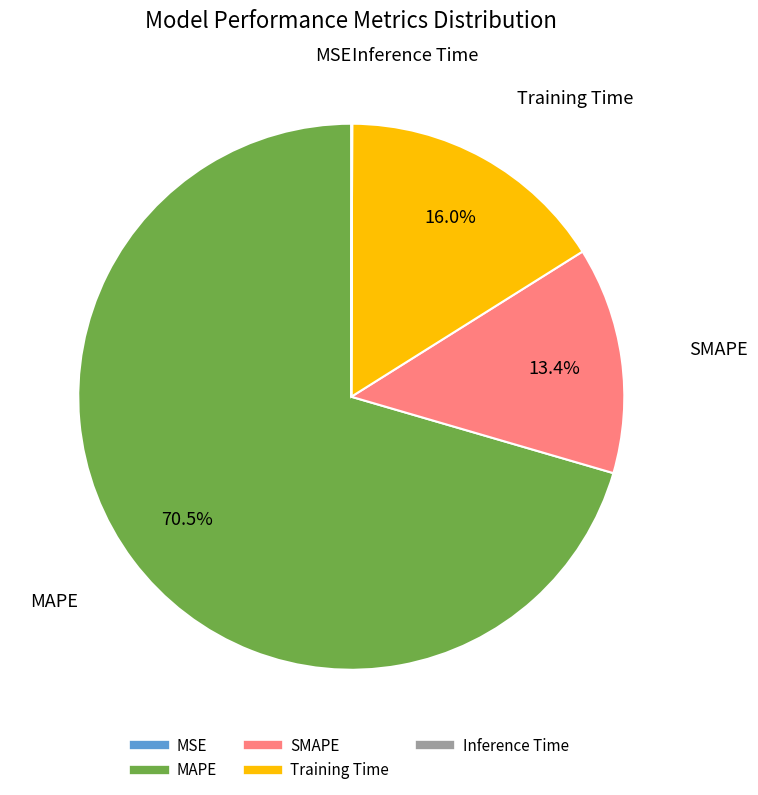

Does any single category account for the majority?

Yes